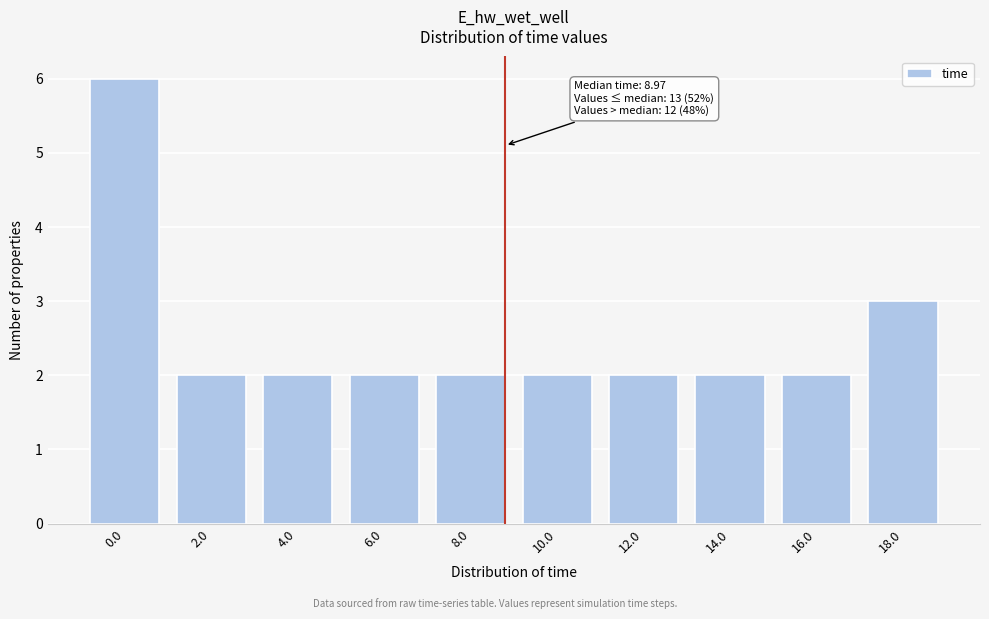

Reading left to right, what are all the values shown in this chart?

6	2	2	2	2	2	2	2	2	3